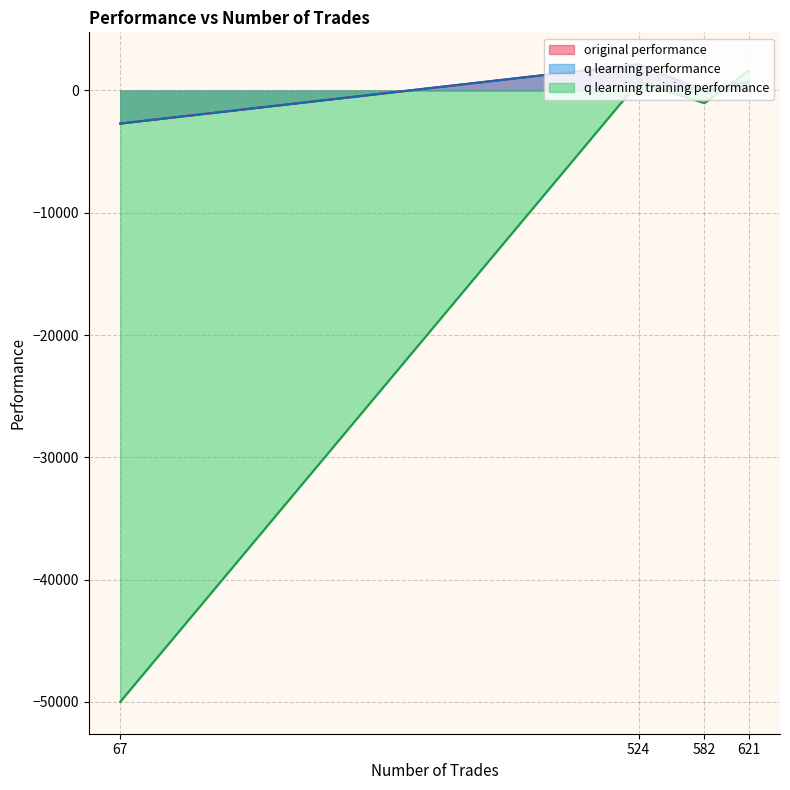

What is the difference between the q learning training performance values at 582 and 67?

48963.6